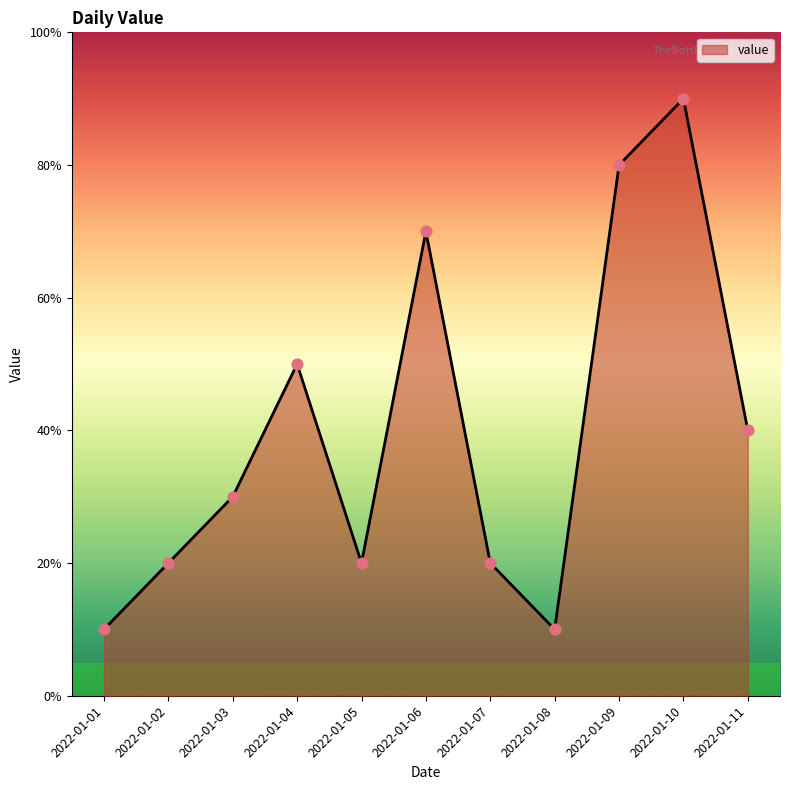

Which has a higher value, 2022-01-07 or 2022-01-02?

2022-01-07